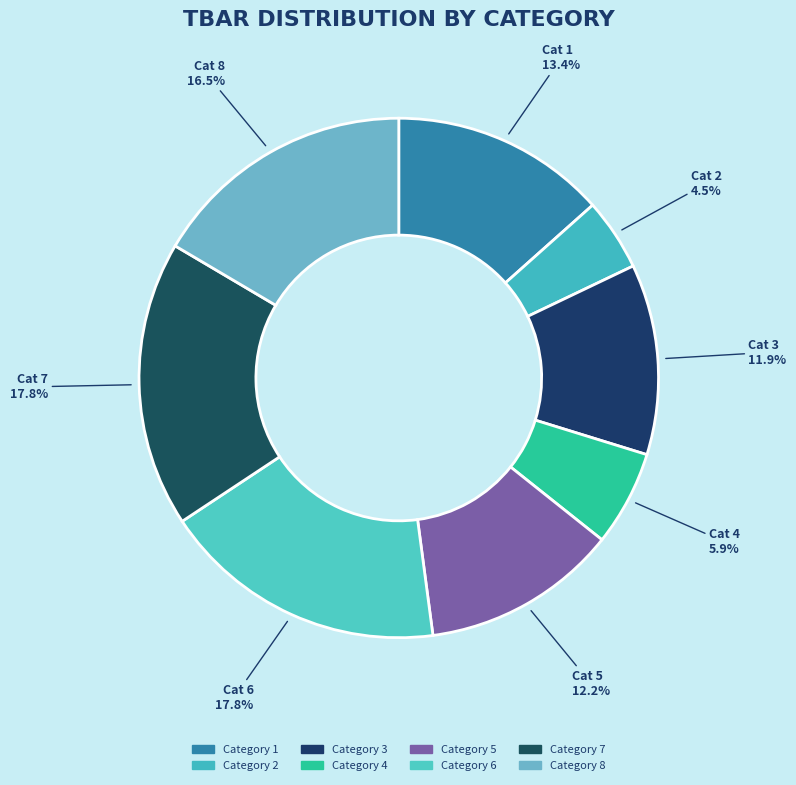

How many slices are in this pie chart?

8